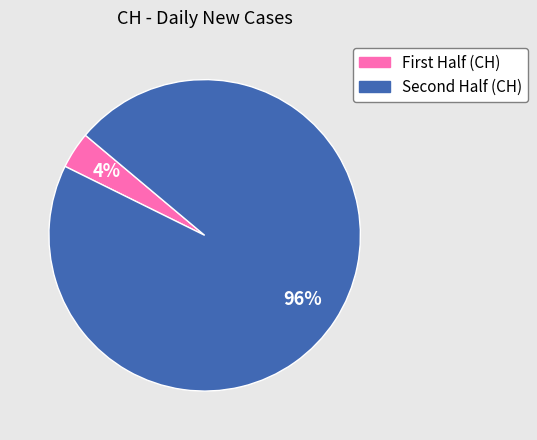

Is there a majority slice in this chart?

Yes